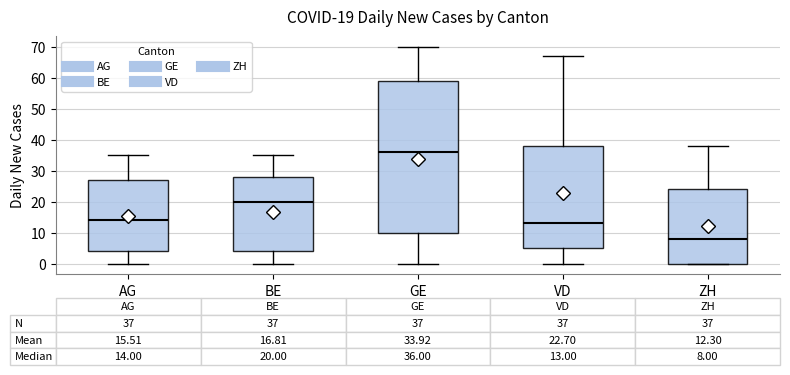

Comparing the boxes themselves (not the whiskers), which one is the tallest?

GE